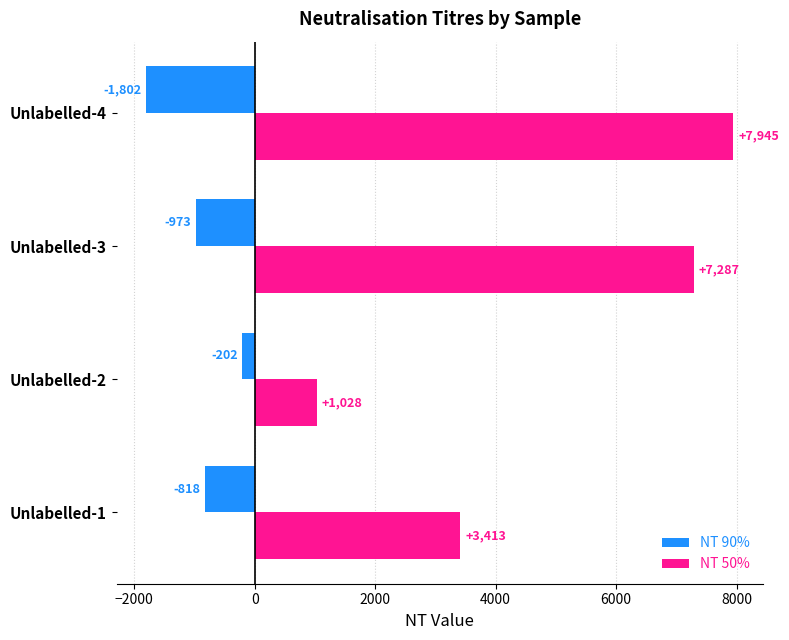

Is the value of NT 50% at Unlabelled-1 greater than the value of NT 90% at Unlabelled-1?

Yes